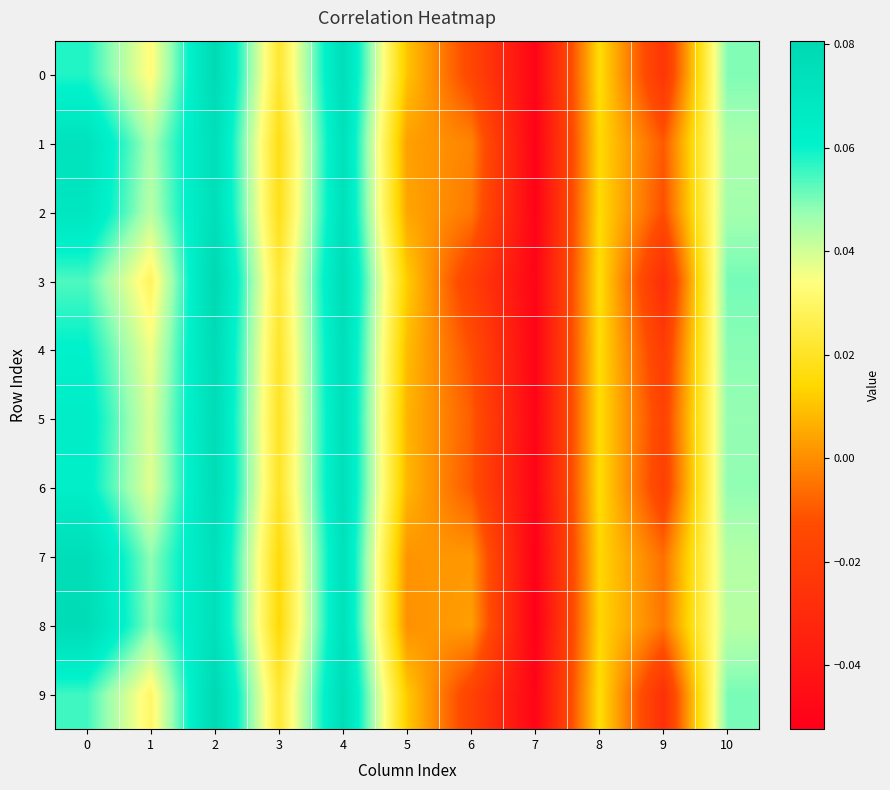

Count the number of data series in this chart.

10